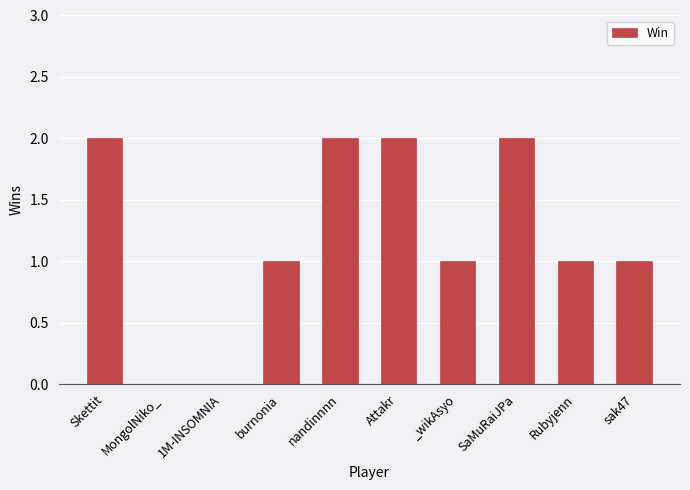

What is the difference between the values at Attakr and _wikAsyo?

1